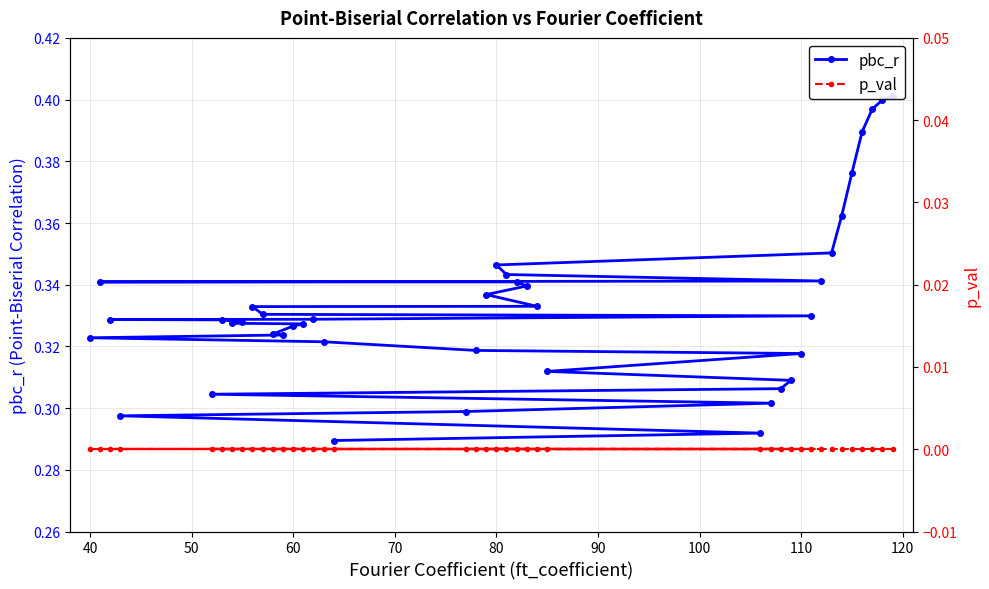

True or false: pbc_r and p_val cross at least once.

False